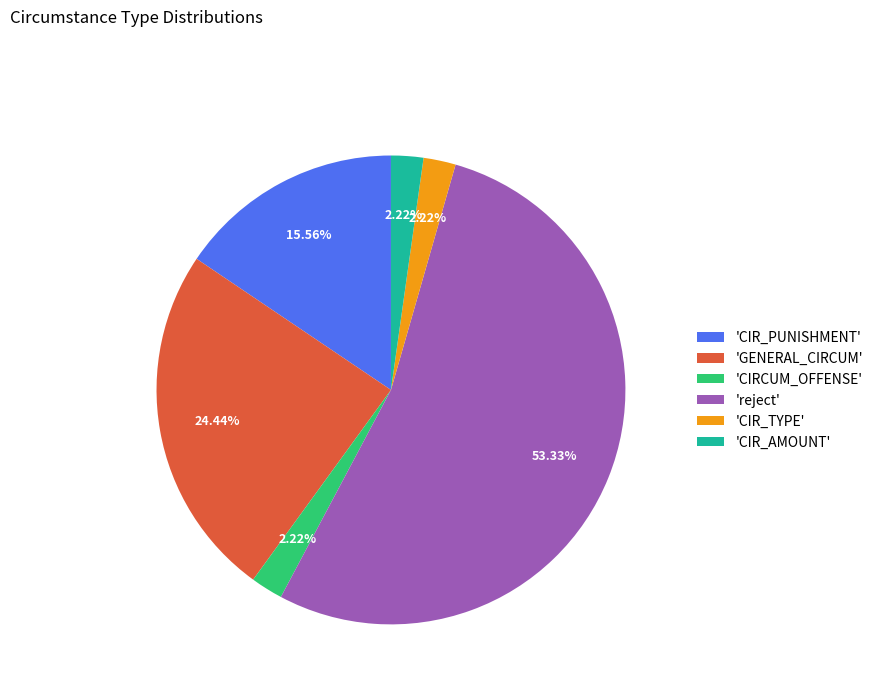

What is the largest slice in the pie chart?

'reject'